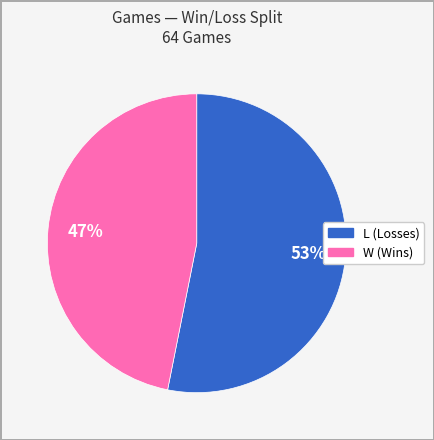

How many slices are in this pie chart?

2